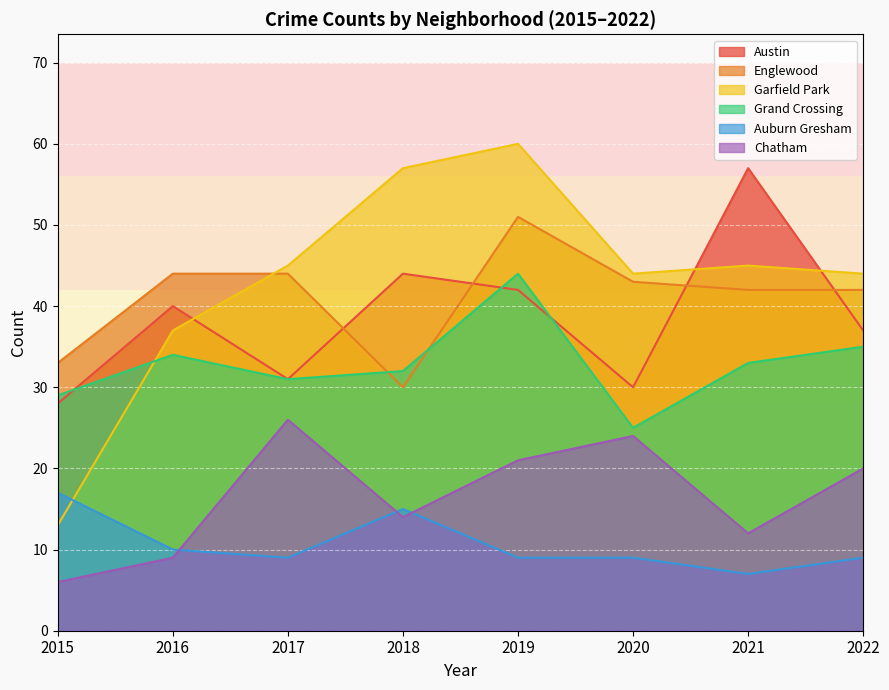

At how many categories does at least one series exceed 7?

8